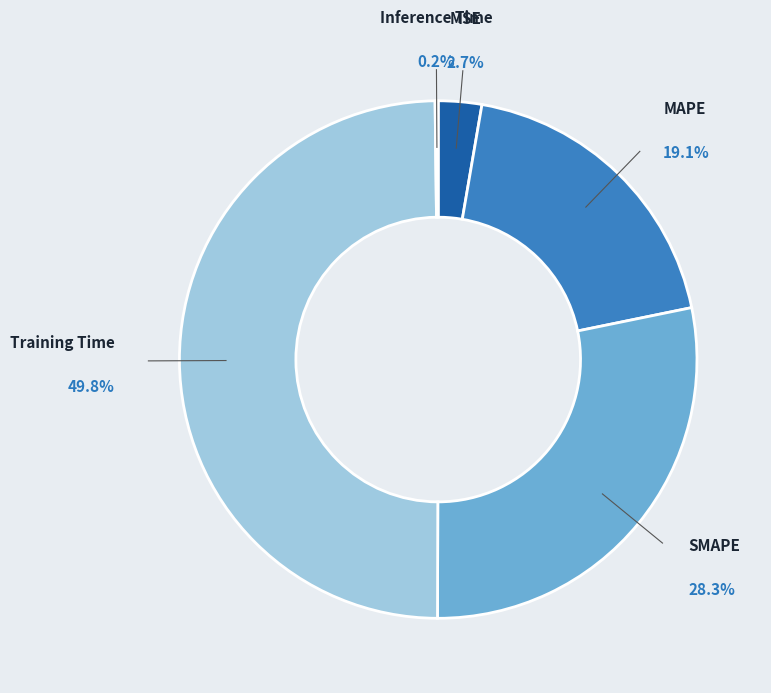

Does SMAPE account for over 50% of the chart?

No